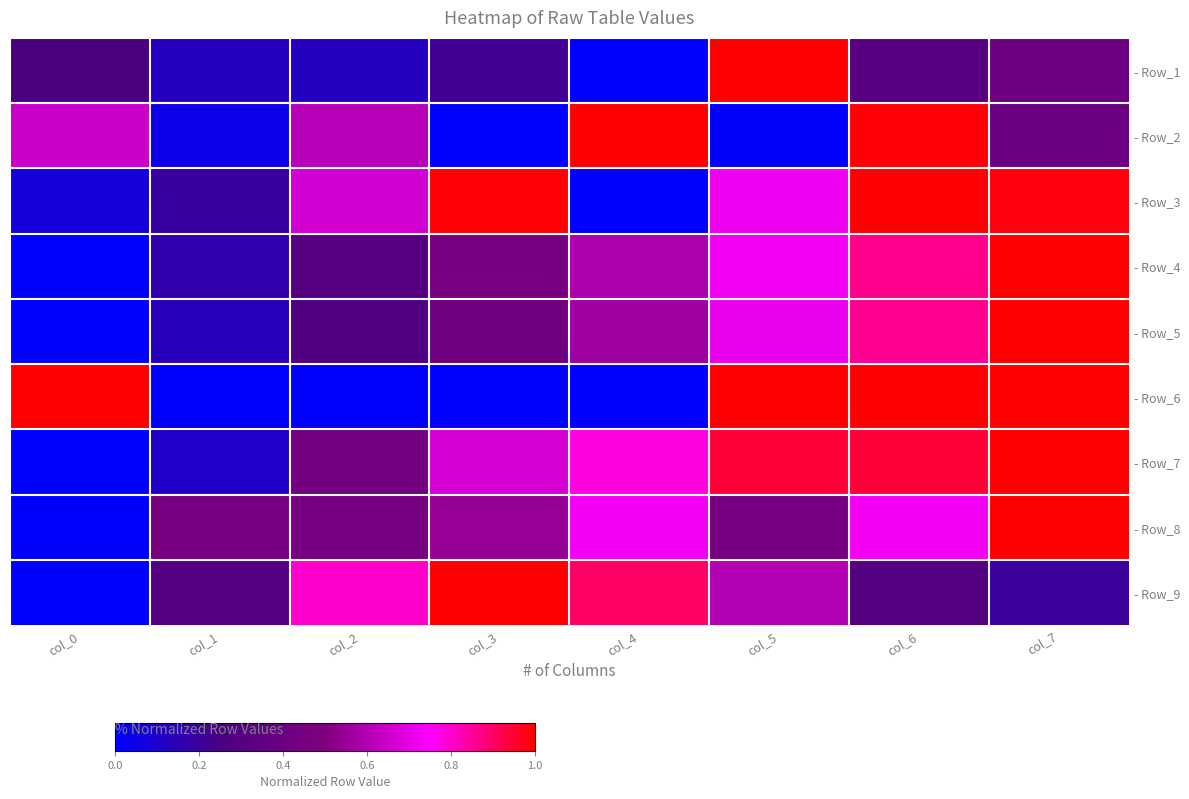

What is the total value across all series at col_7?

7.0